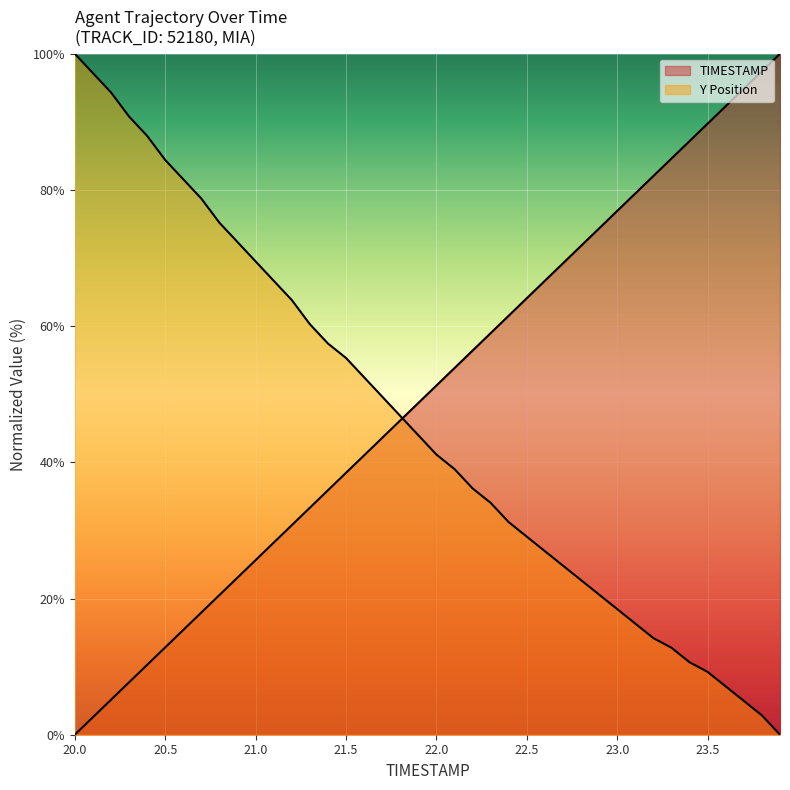

Does the chart display data point markers on the line(s)?

No